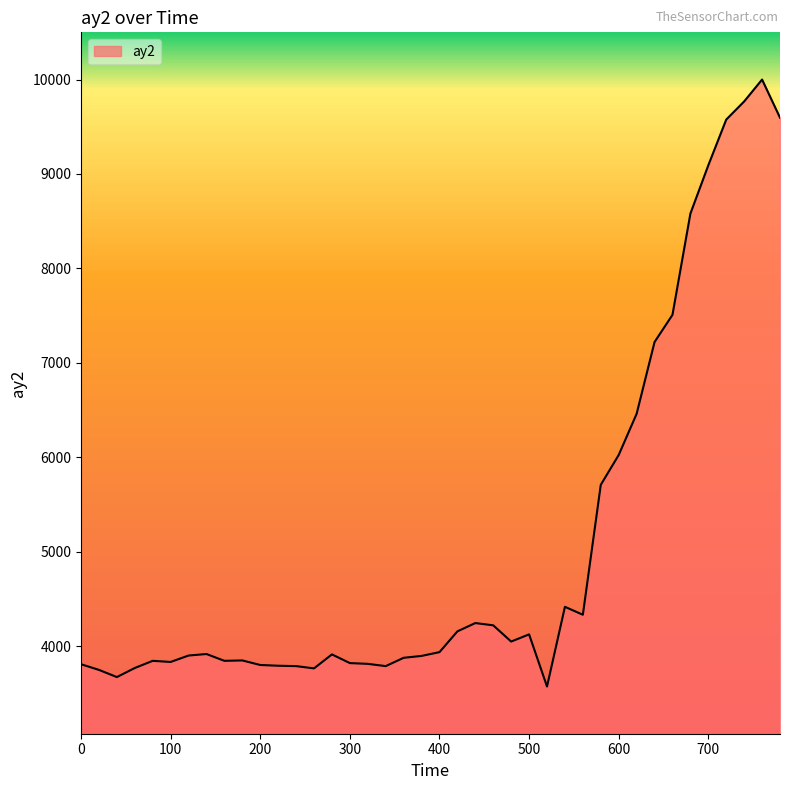

Count the number of data series in this chart.

1